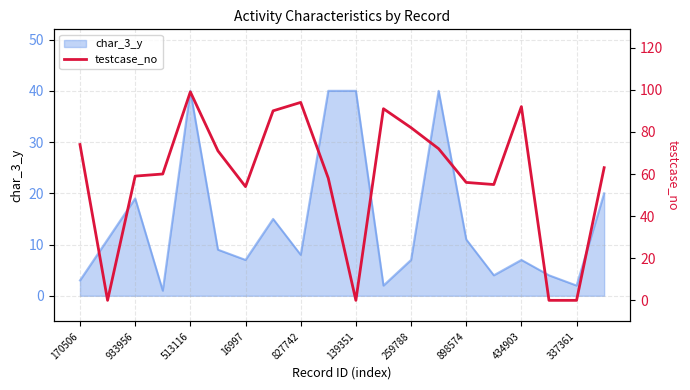

How many data points are less than 63?

10